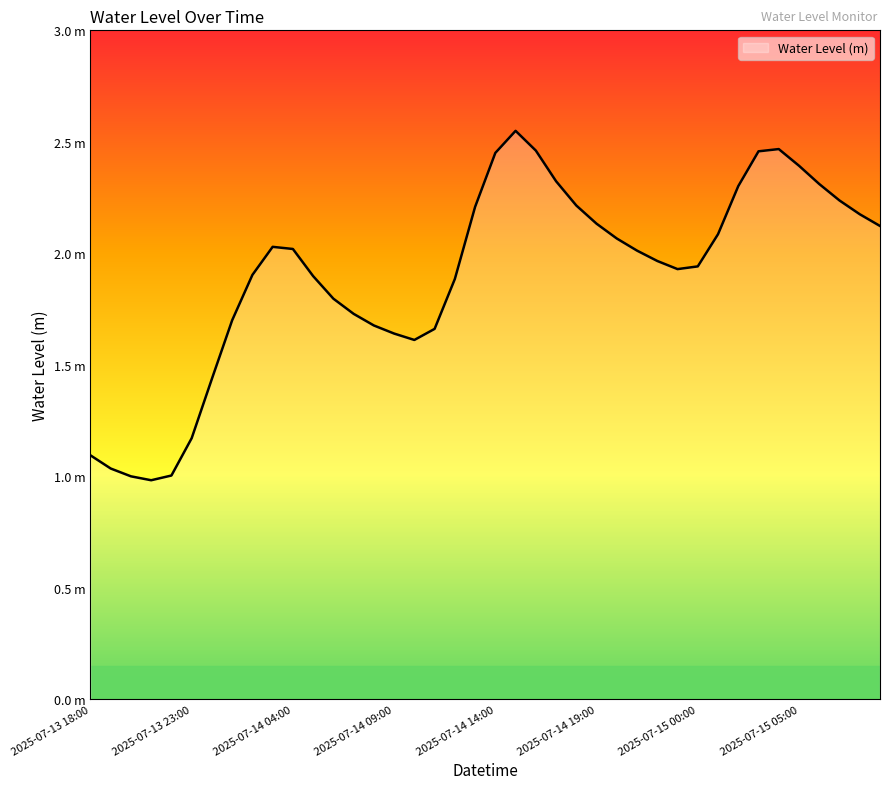

List the labels in order of value, smallest first.

2025-07-13 21:00, 2025-07-13 20:00, 2025-07-13 22:00, 2025-07-13 19:00, 2025-07-13 18:00, 2025-07-13 23:00, 2025-07-14 00:00, 2025-07-14 10:00, 2025-07-14 09:00, 2025-07-14 11:00, 2025-07-14 08:00, 2025-07-14 01:00, 2025-07-14 07:00, 2025-07-14 06:00, 2025-07-14 12:00, 2025-07-14 05:00, 2025-07-14 02:00, 2025-07-14 23:00, 2025-07-15 00:00, 2025-07-14 22:00, 2025-07-14 21:00, 2025-07-14 04:00, 2025-07-14 03:00, 2025-07-14 20:00, 2025-07-15 01:00, 2025-07-15 09:00, 2025-07-14 19:00, 2025-07-15 08:00, 2025-07-14 13:00, 2025-07-14 18:00, 2025-07-15 07:00, 2025-07-15 02:00, 2025-07-15 06:00, 2025-07-14 17:00, 2025-07-15 05:00, 2025-07-14 14:00, 2025-07-15 03:00, 2025-07-14 16:00, 2025-07-15 04:00, 2025-07-14 15:00